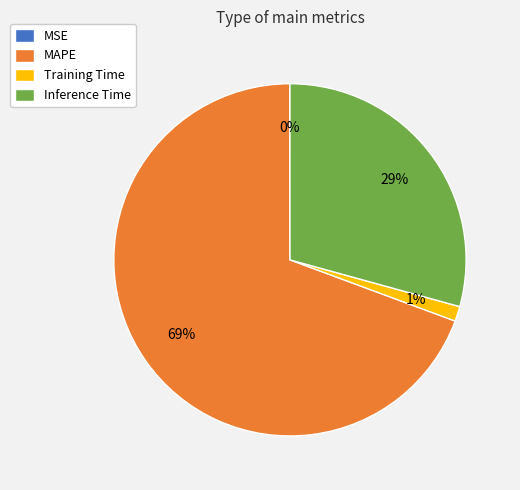

What is the largest slice in the pie chart?

MAPE